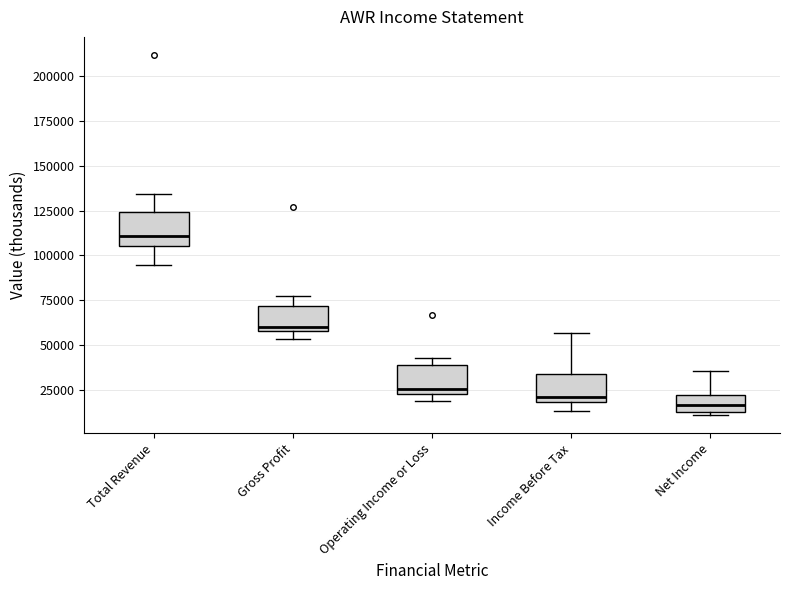

Reading left to right, read every box against the y-axis: the position of its median line, the range the box covers, and the ends of its whiskers. The values are not printed on the chart, so give them approximately, as read against the axis.

Total Revenue: median 110000, box 105000 to 125000, whiskers 95000 to 135000
Gross Profit: median 60000 (just above the box's lower edge), box 60000 to 70000, whiskers 55000 to 80000
Operating Income or Loss: median 25000, box 20000 to 40000, whiskers 20000 (just below the box's lower edge) to 45000
Income Before Tax: median 20000 (just above the box's lower edge), box 20000 to 35000, whiskers 15000 to 55000
Net Income: median 15000 (inside the box), box 15000 to 20000, whiskers 10000 to 35000